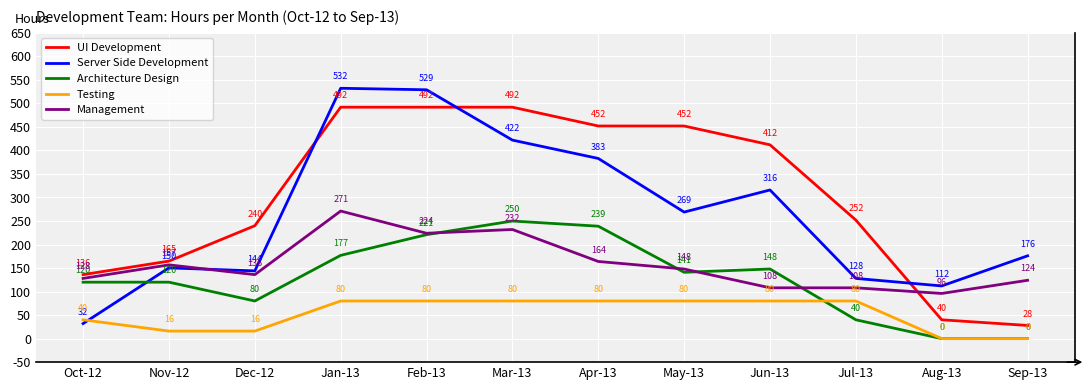

What position from the left is May-13?

8